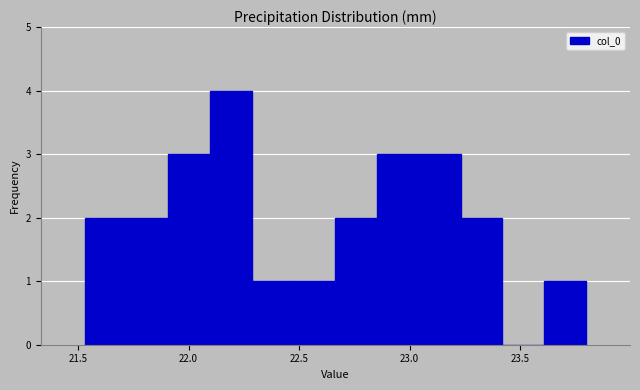

Read against the x-axis, roughly where is the centre of the tallest bar?

22.20